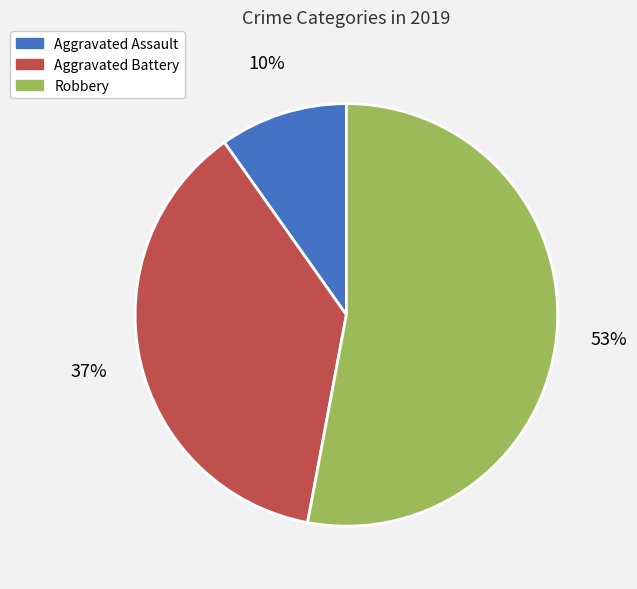

How many segments does this pie chart have?

3